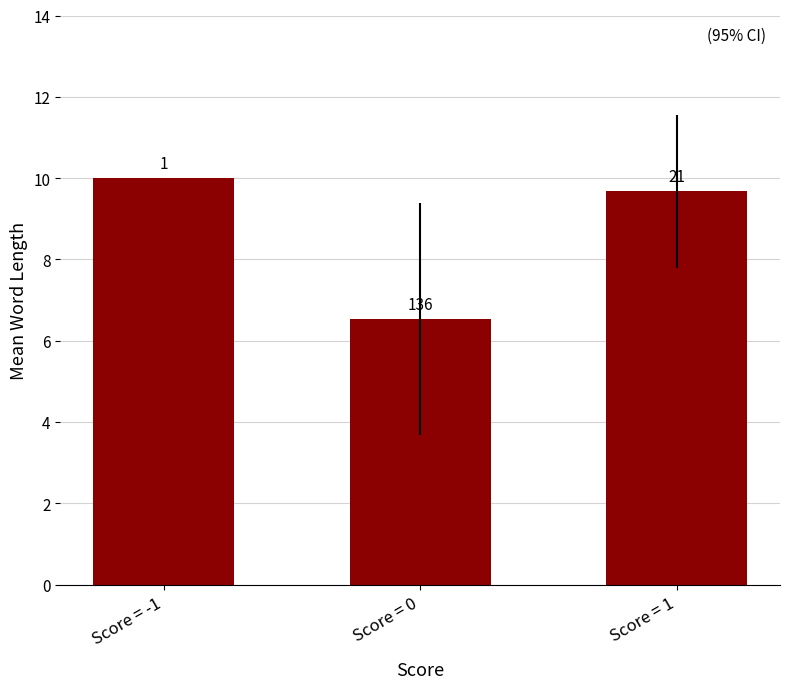

What is the difference between the maximum and second lowest values?

0.3